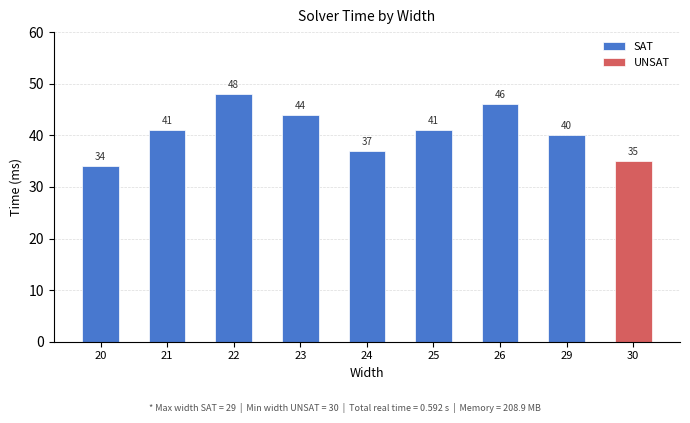

What is the average value?

41